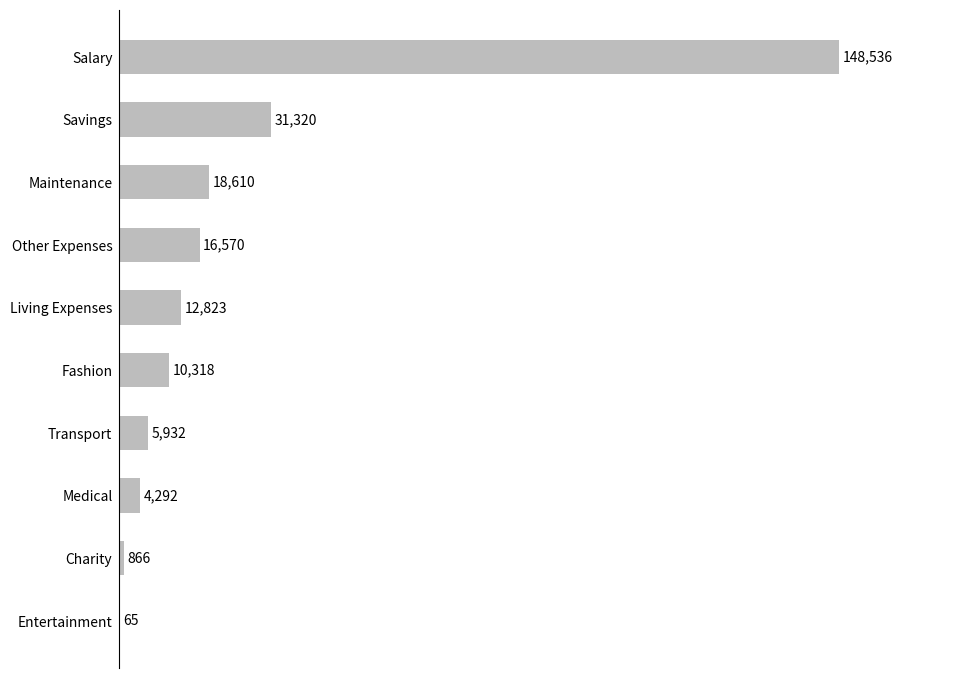

What is the sum of the values at Savings and Charity?

32186